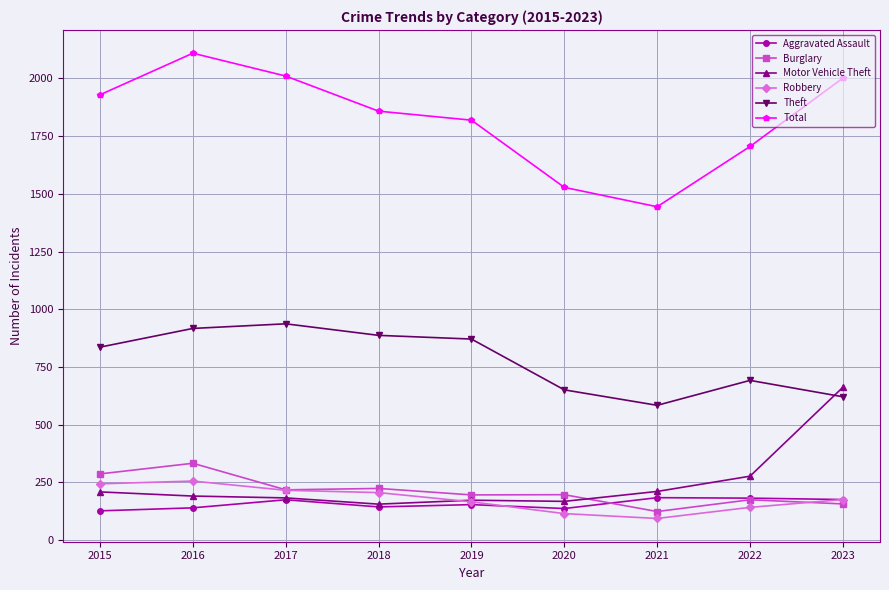

True or false: Total has more than 0 interior local peaks.

True